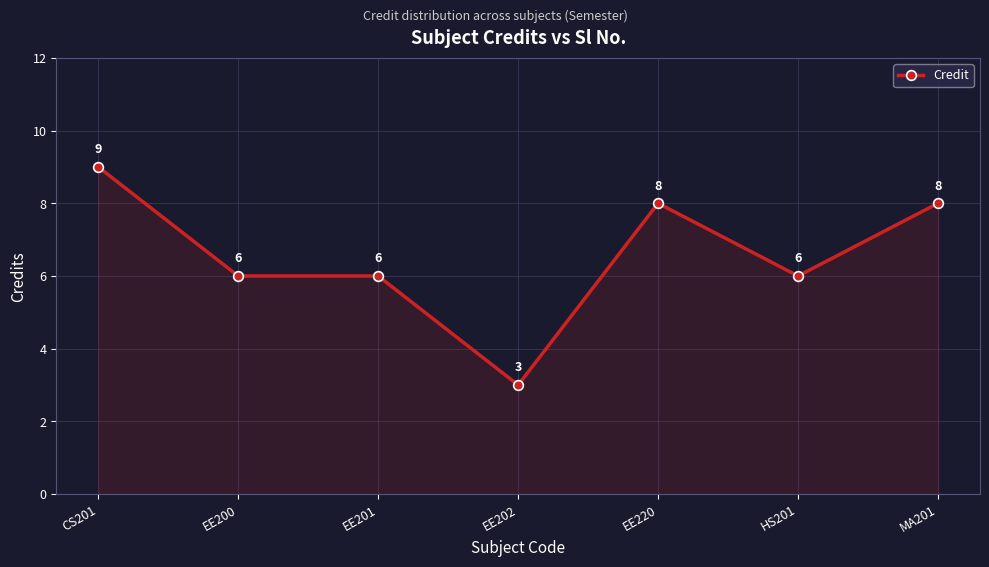

What is the minimum value shown in the chart?

3